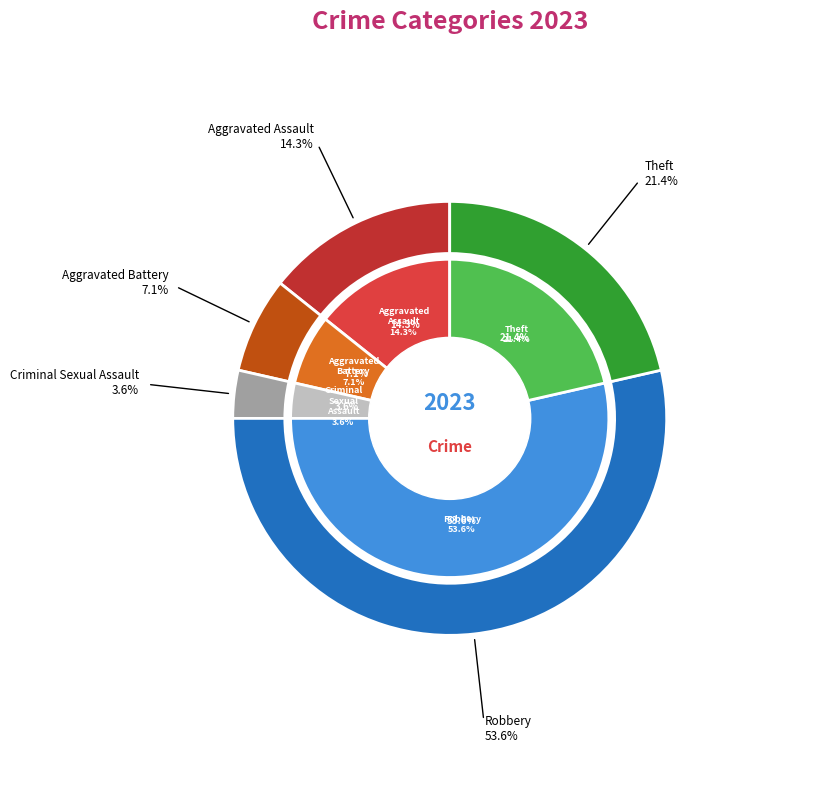

Is there any slice that represents more than half of the pie?

Yes